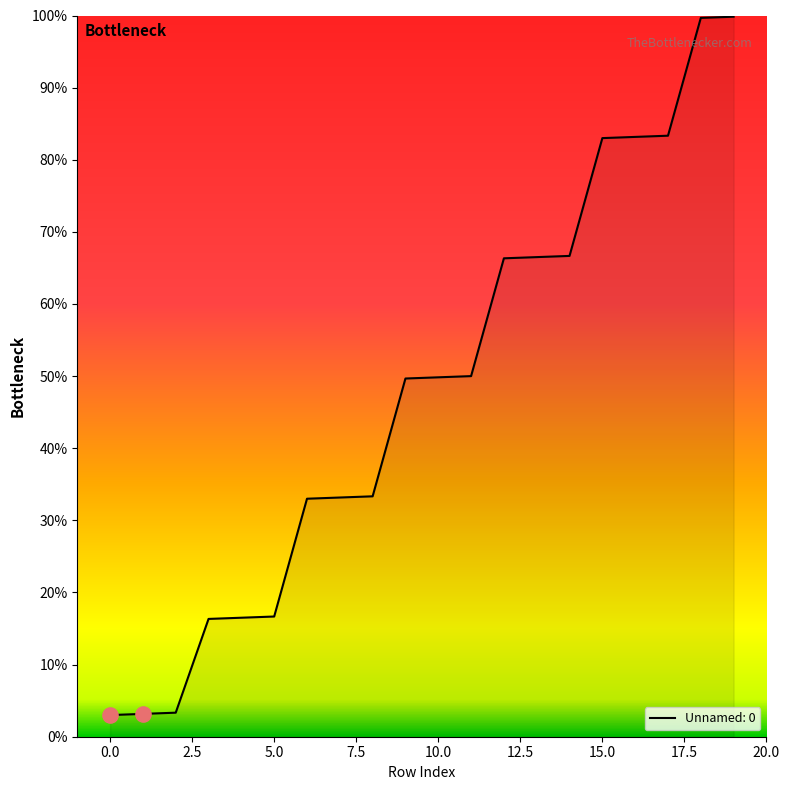

What is the difference between the maximum and minimum values?

96.8